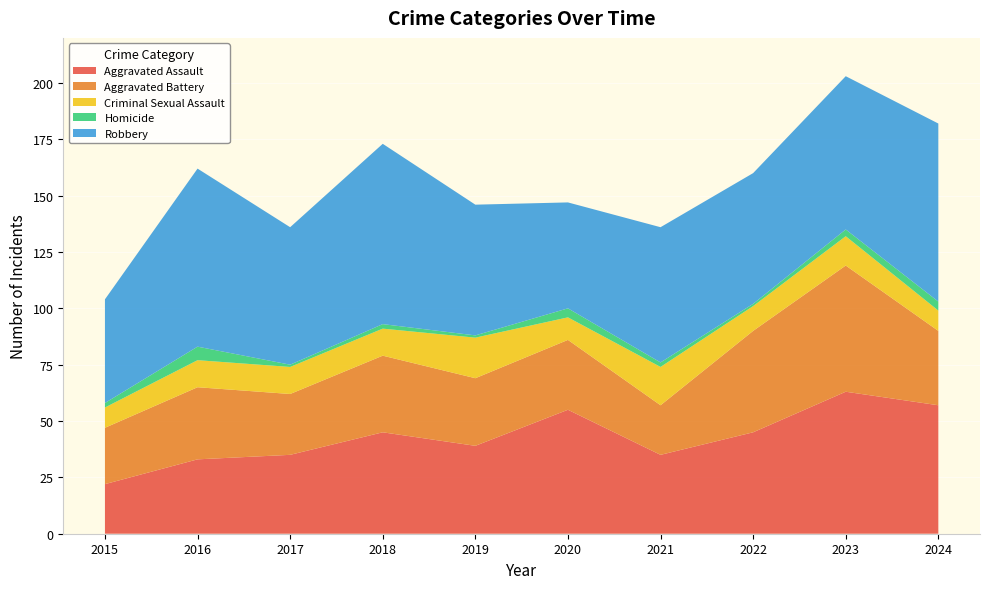

Reading right to left, what are all the values shown in this chart?

Aggravated Assault: 2024=57	2023=63	2022=45	2021=35	2020=55	2019=39	2018=45	2017=35	2016=33	2015=22
Aggravated Battery: 2024=33	2023=56	2022=45	2021=22	2020=31	2019=30	2018=34	2017=27	2016=32	2015=25
Criminal Sexual Assault: 2024=9	2023=13	2022=11	2021=17	2020=10	2019=18	2018=12	2017=12	2016=12	2015=9
Homicide: 2024=4	2023=3	2022=1	2021=2	2020=4	2019=1	2018=2	2017=1	2016=6	2015=2
Robbery: 2024=79	2023=68	2022=58	2021=60	2020=47	2019=58	2018=80	2017=61	2016=79	2015=46